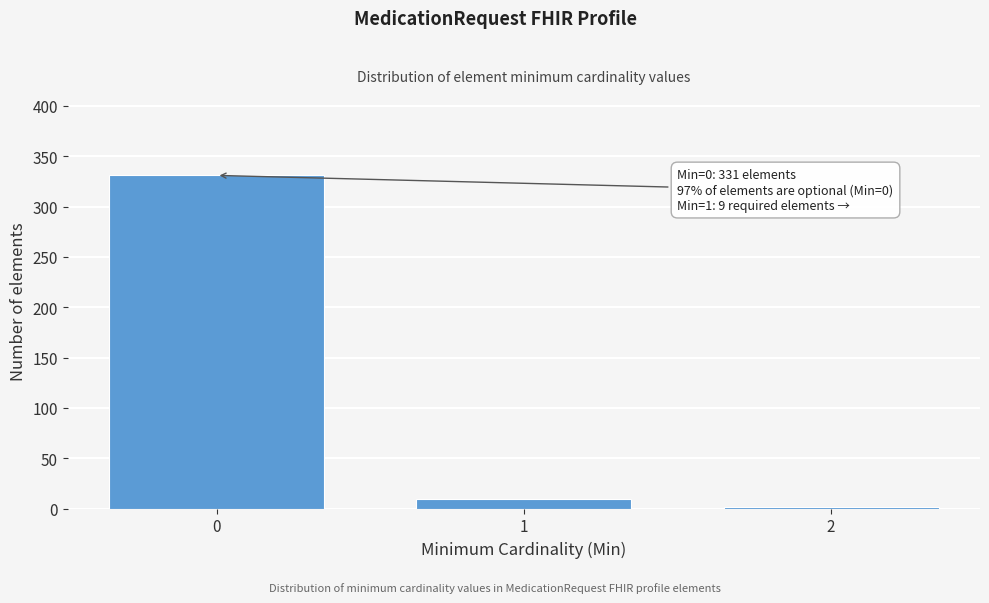

Reading left to right, transcribe all the data shown in this chart.

0=331	1=9	2=1